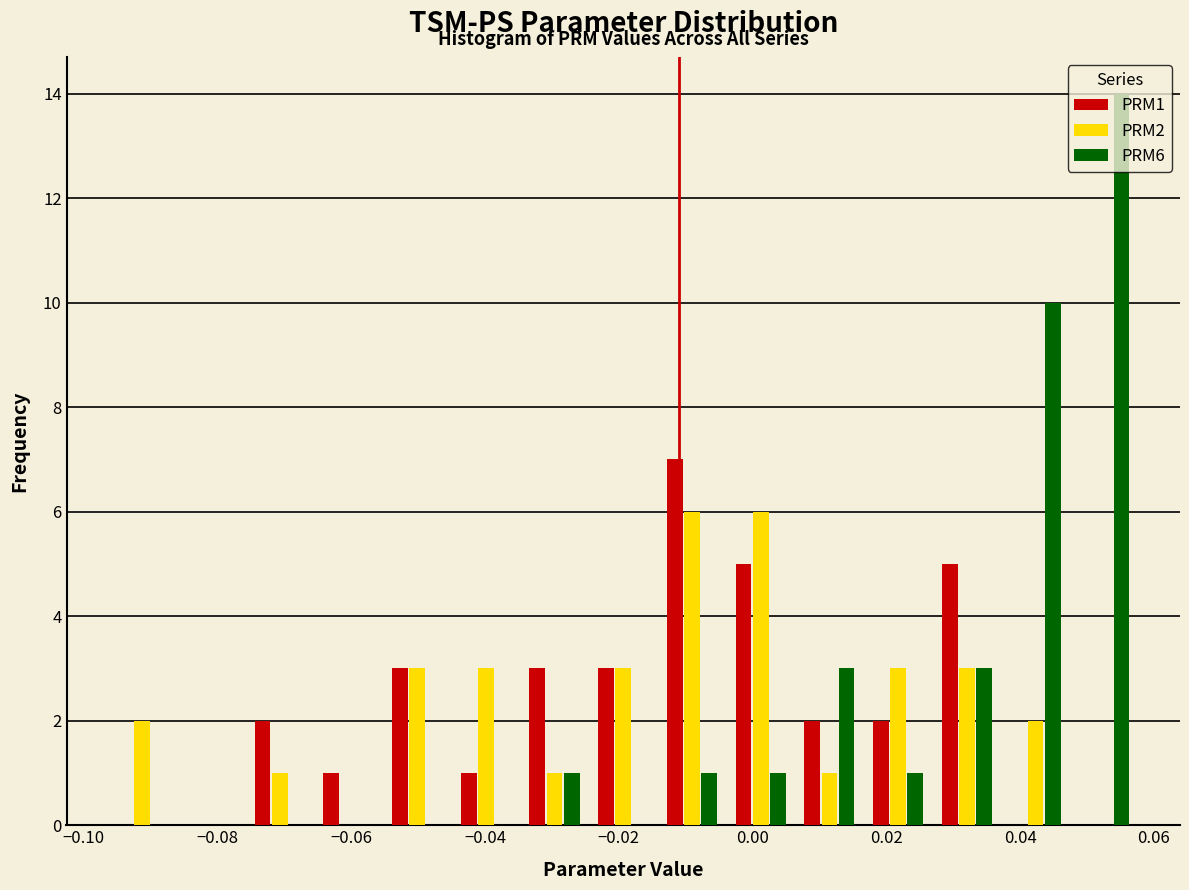

In the PRM6 series, which range on the x-axis has the tallest bar?

0.048 to 0.058